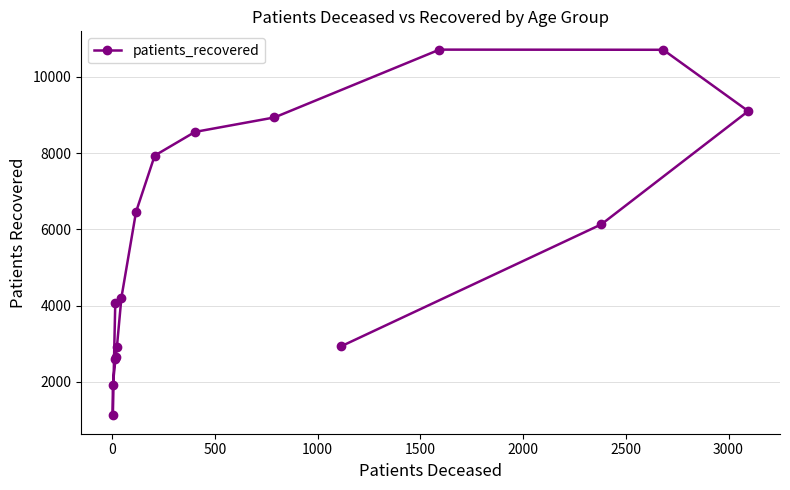

What is the minimum value shown in the chart?

1119